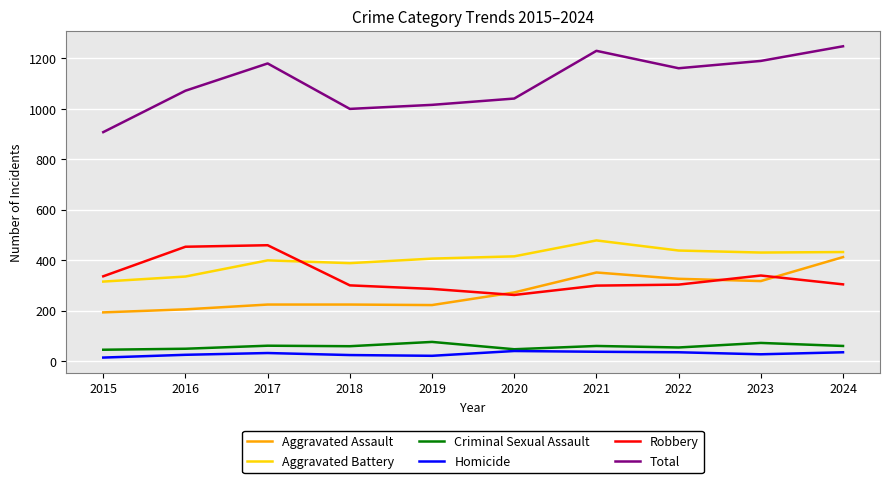

What is the average value of the Total series?

1105